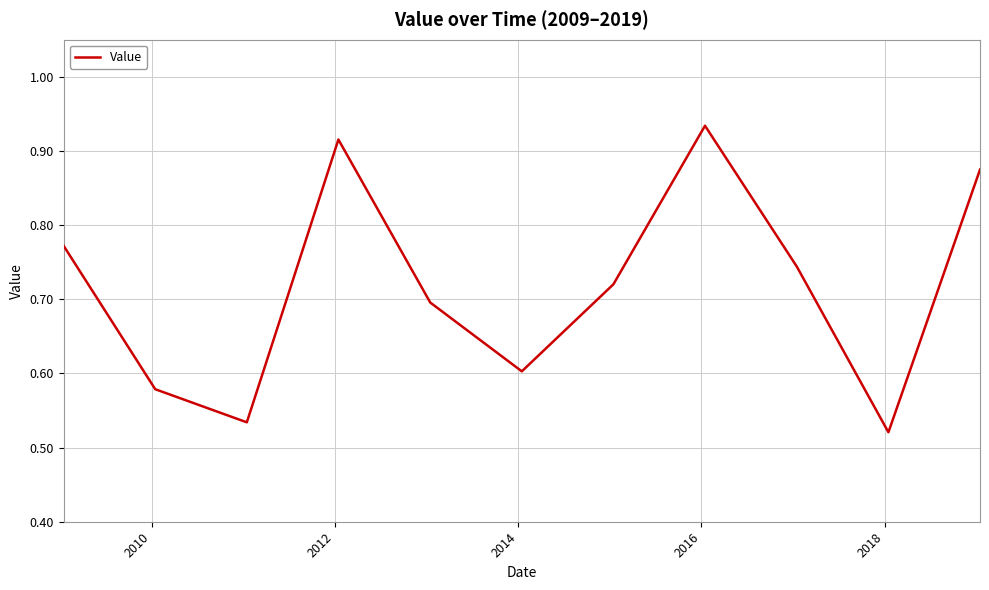

What is the difference between the maximum and minimum values?

0.4